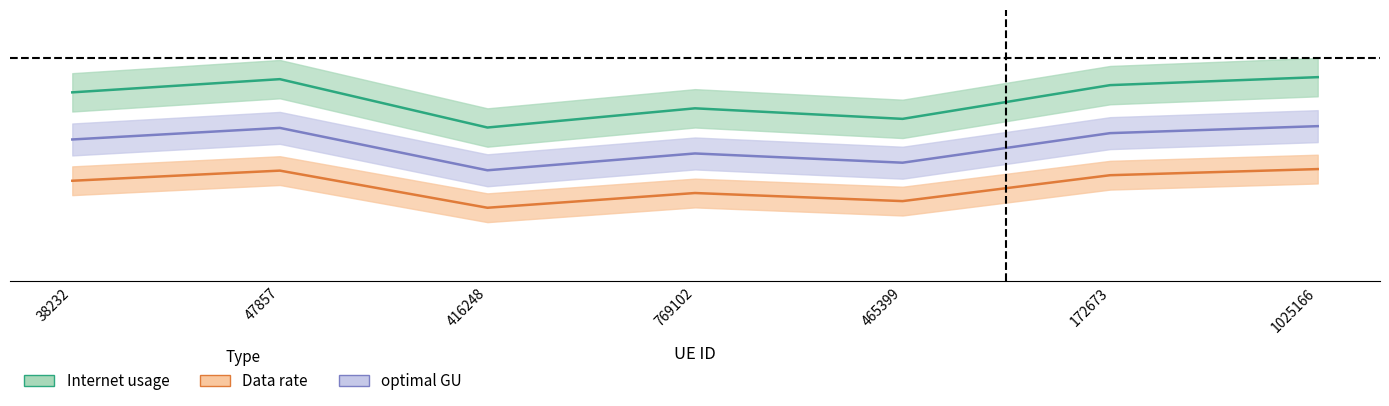

At which category is the sum across all series the highest?

1025166